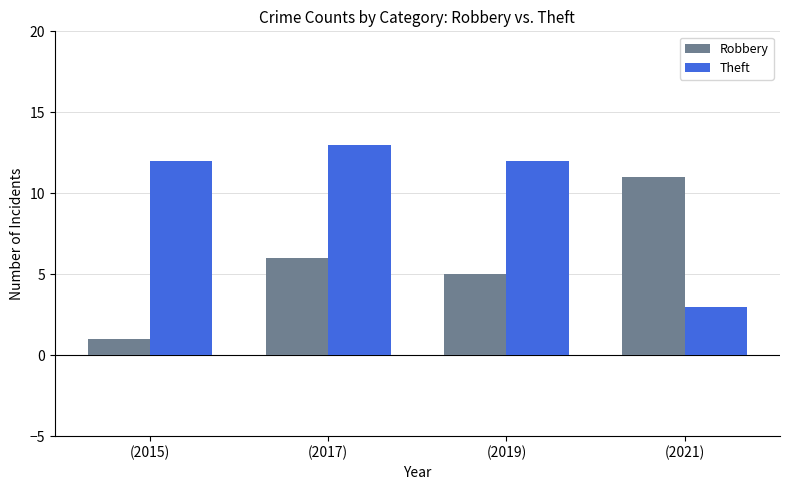

True or false: Robbery has a value of 5 at (2019).

True